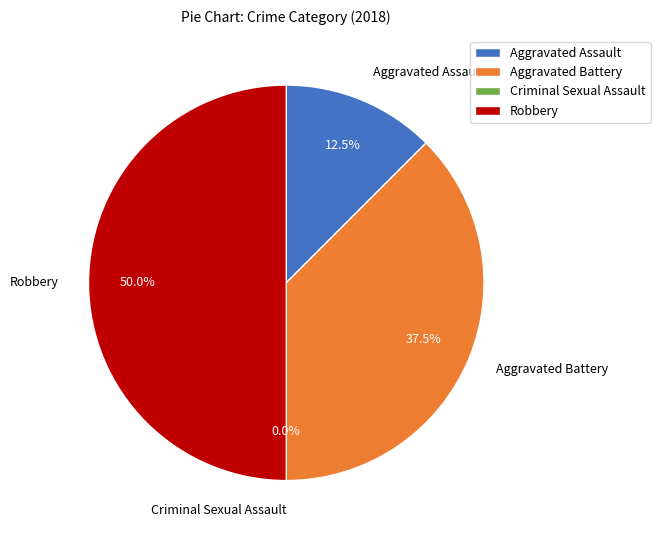

Rank the categories by value from lowest to highest.

Criminal Sexual Assault, Aggravated Assault, Aggravated Battery, Robbery